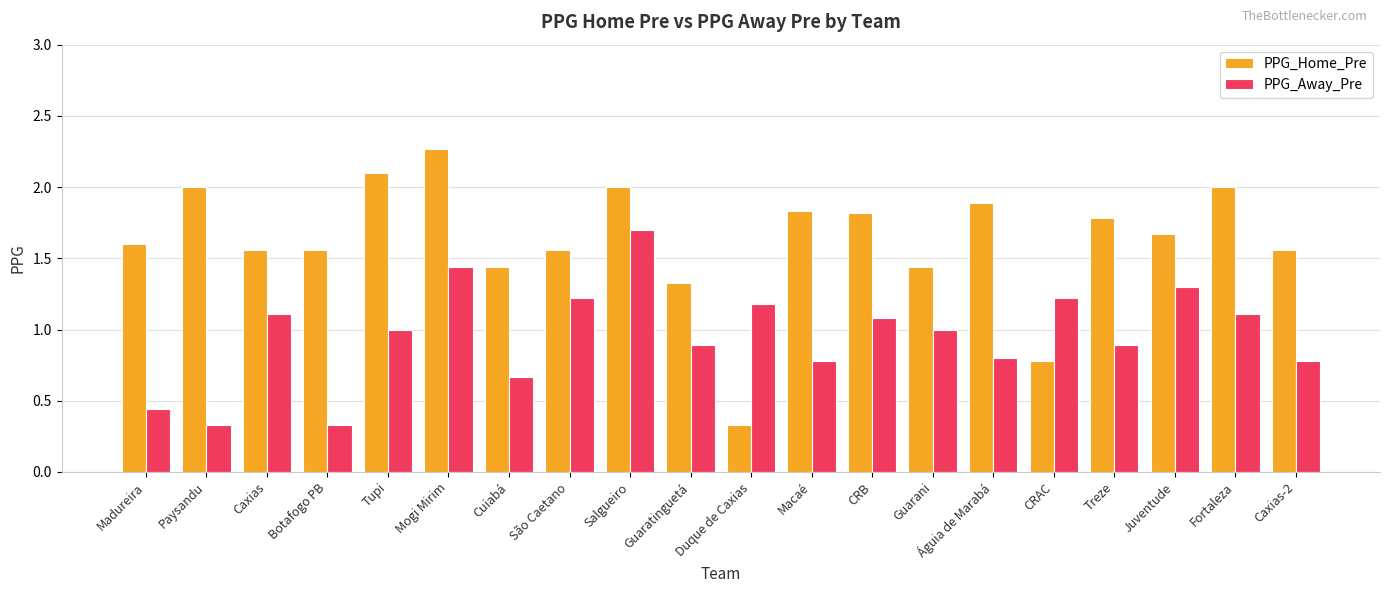

What is the maximum value shown in the chart?

2.3